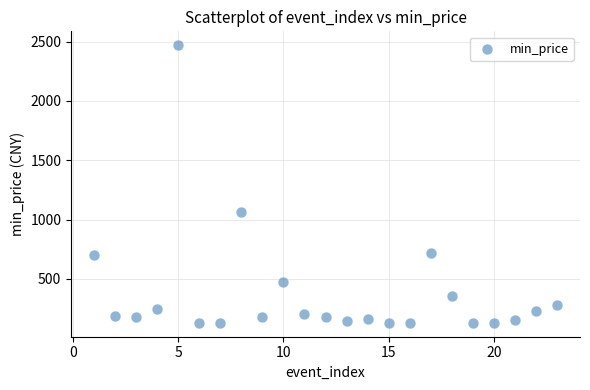

What Y value in the scatter plot is closest to 1300?

1066